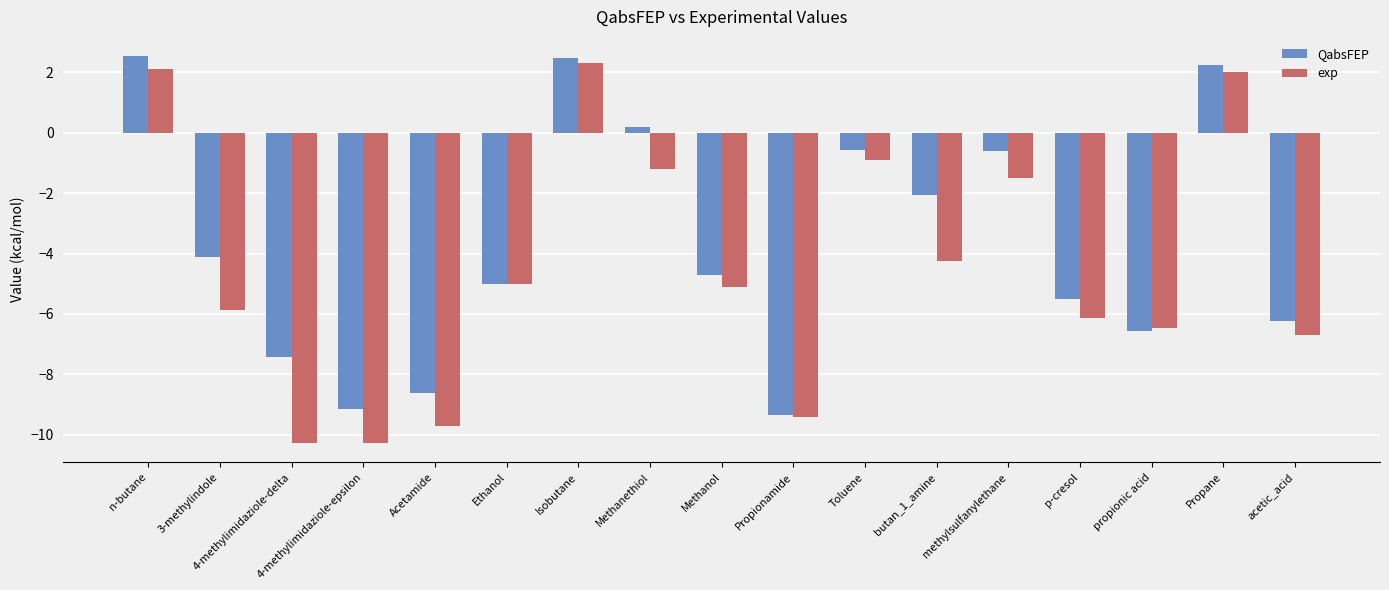

What is the maximum value for QabsFEP?

2.5